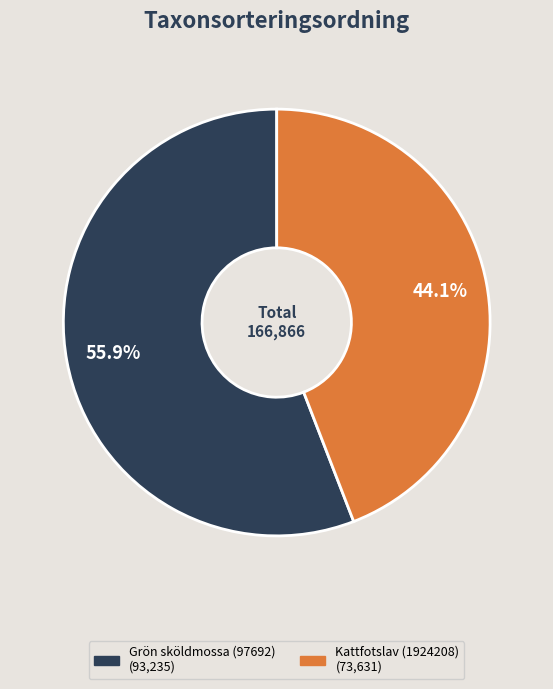

What is the ratio of the value at Kattfotslav (1924208) to the value at Grön sköldmossa (97692)?

0.8